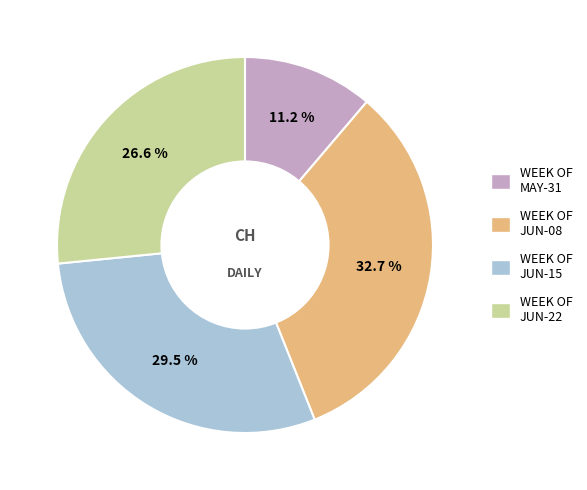

How much of the chart is everything except WEEK OF JUN-22?

73.4%